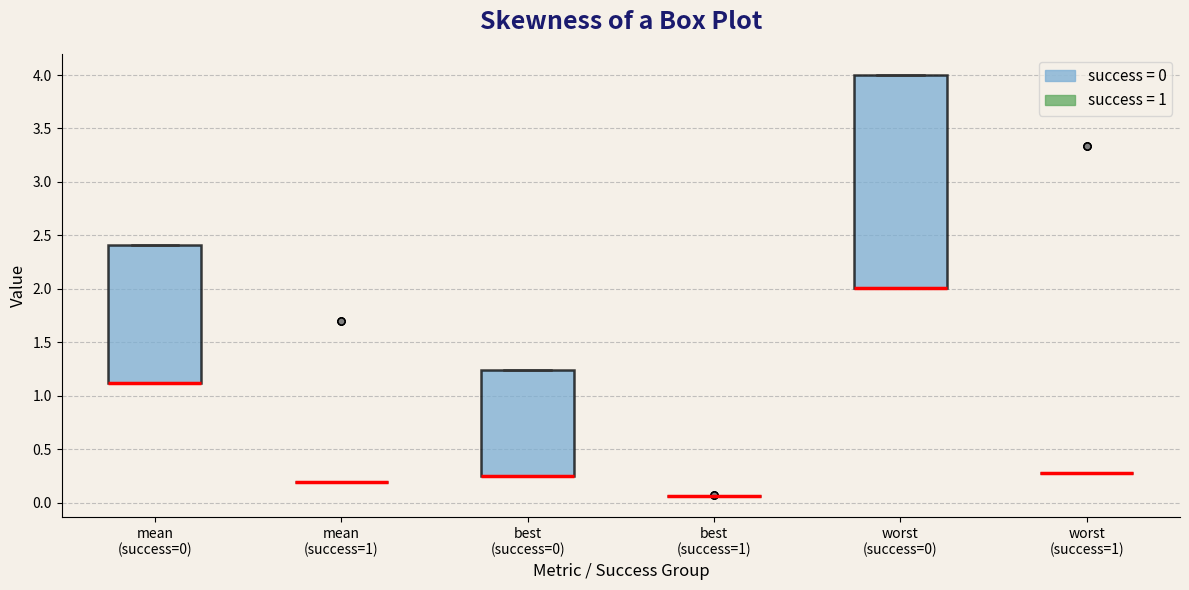

Comparing the boxes themselves (not the whiskers), which one is the tallest?

worst (success=0)